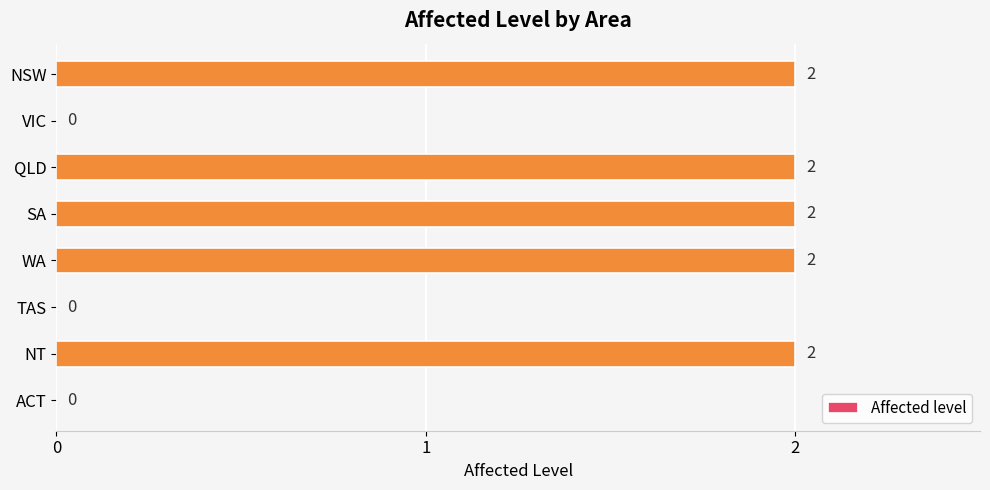

How many values are above zero?

5